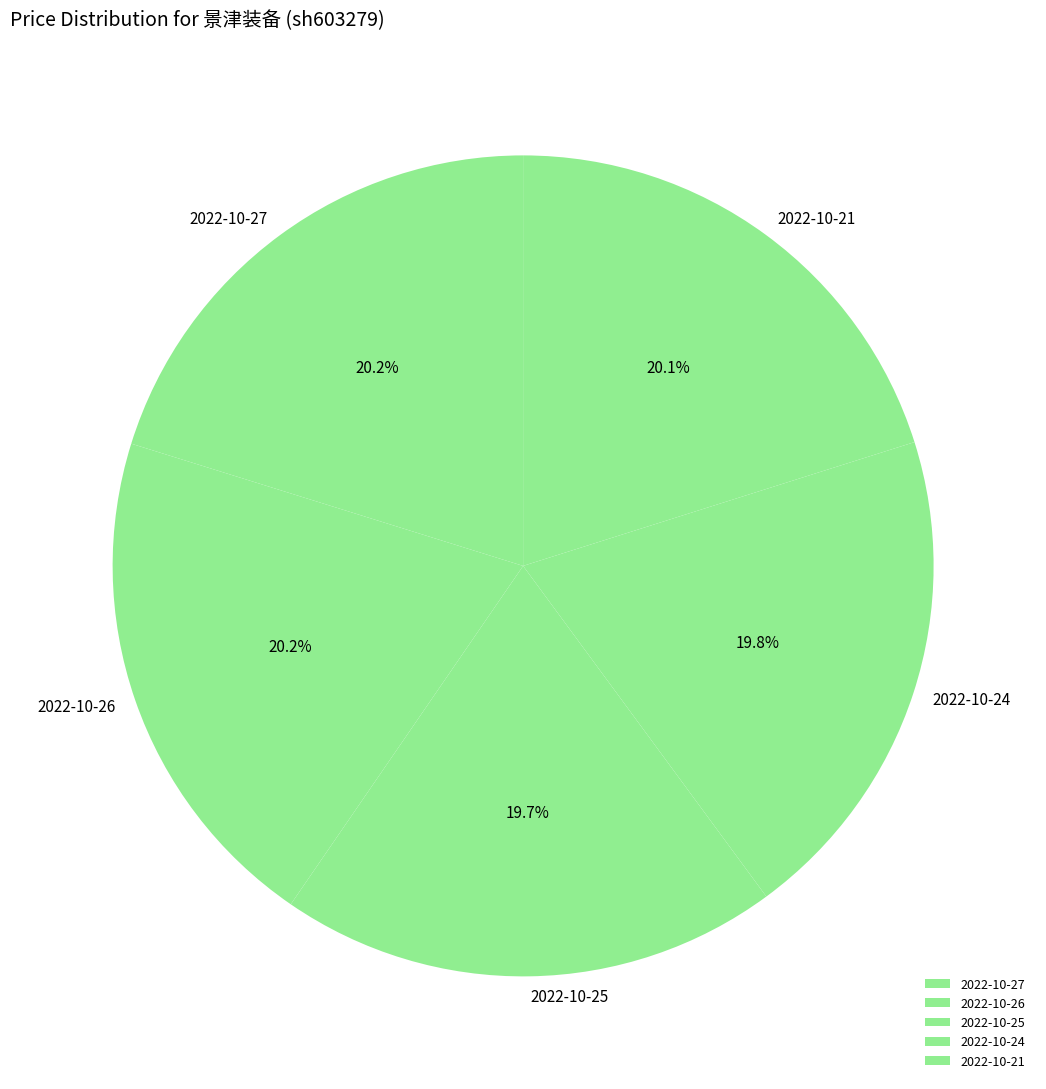

Count the number of slices in the pie.

5